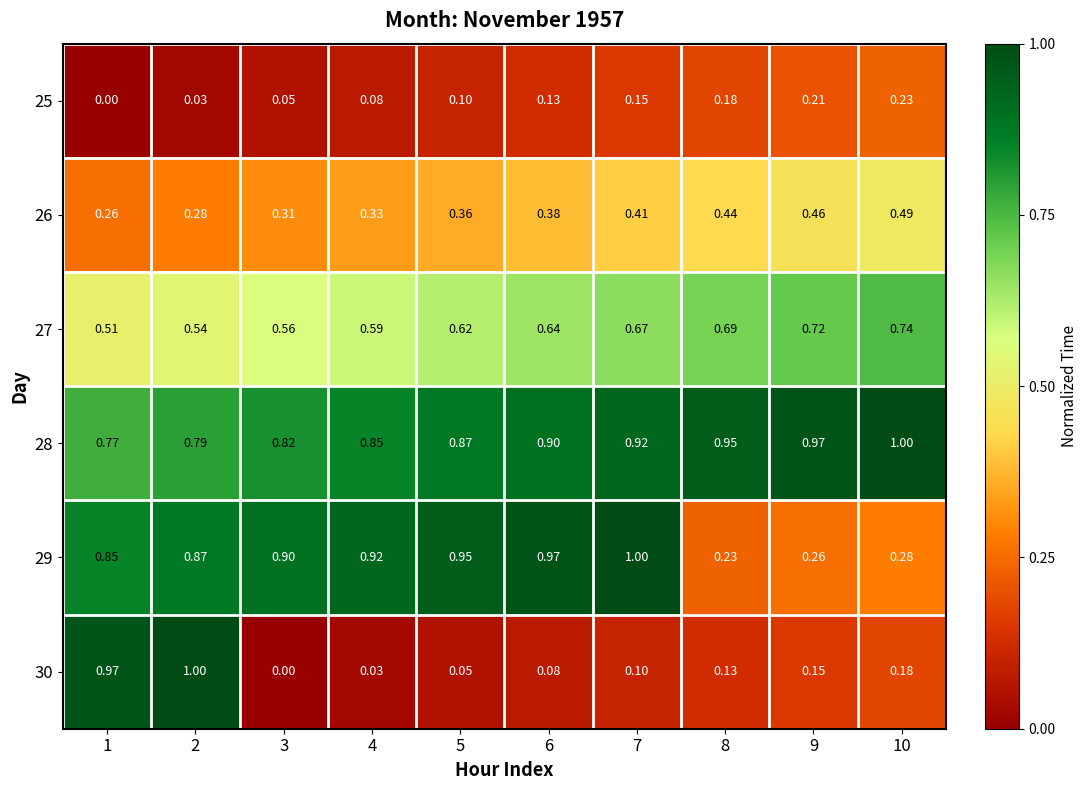

How many series are shown in this chart?

6